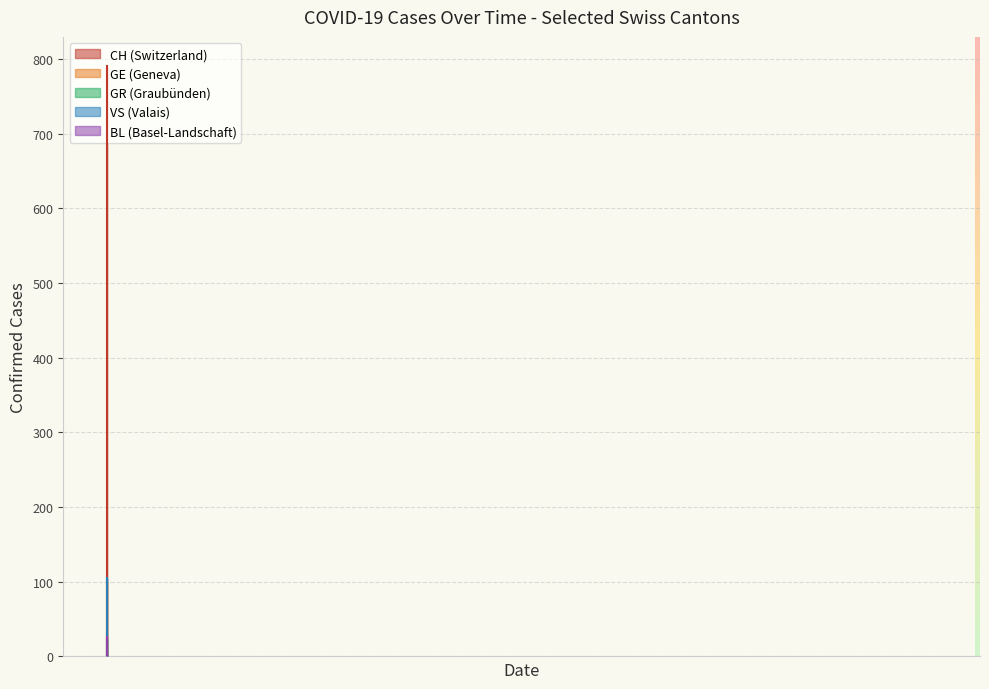

List the labels in order of GE value, smallest first.

2020-02-25, 2020-03-01, 2020-03-06, 2020-03-11, 2020-03-16, 2020-03-21, 2020-03-26, 2020-03-31, 2020-04-05, 2020-04-10, 2020-04-15, 2020-04-20, 2020-04-25, 2020-04-30, 2020-05-05, 2020-05-10, 2020-05-15, 2020-05-20, 2020-05-25, 2020-05-30